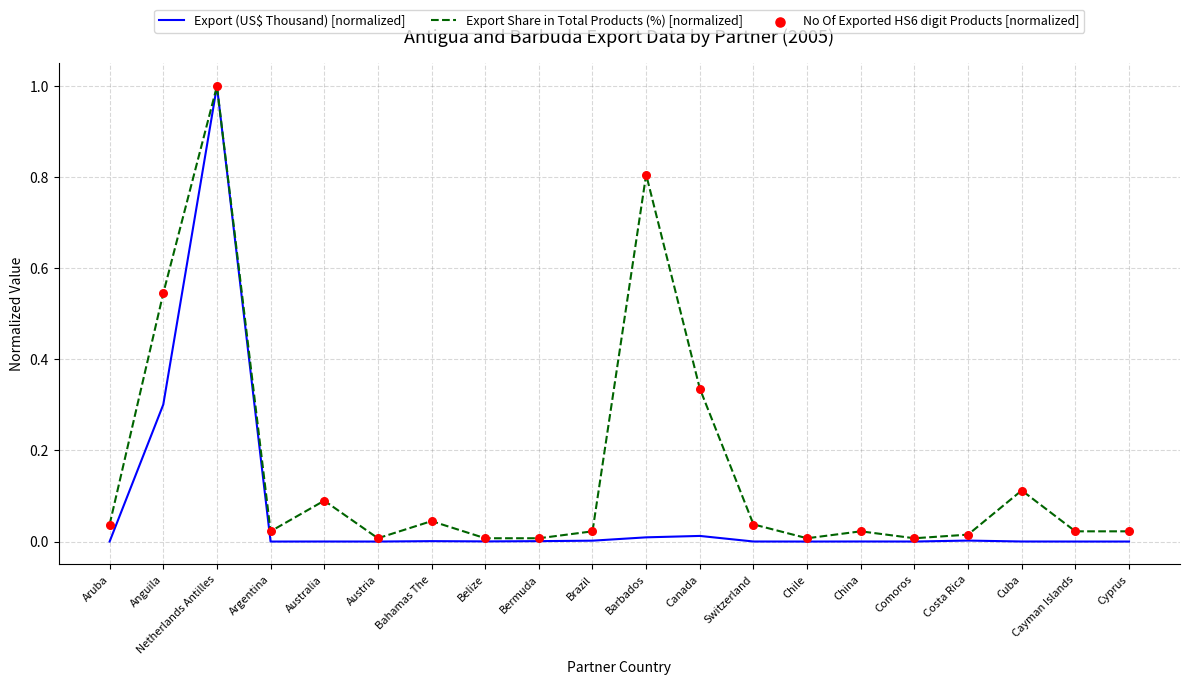

What are all the series names shown in the legend?

Export (US$ Thousand) [normalized], Export Share in Total Products (%) [normalized], No Of Exported HS6 digit Products [normalized]